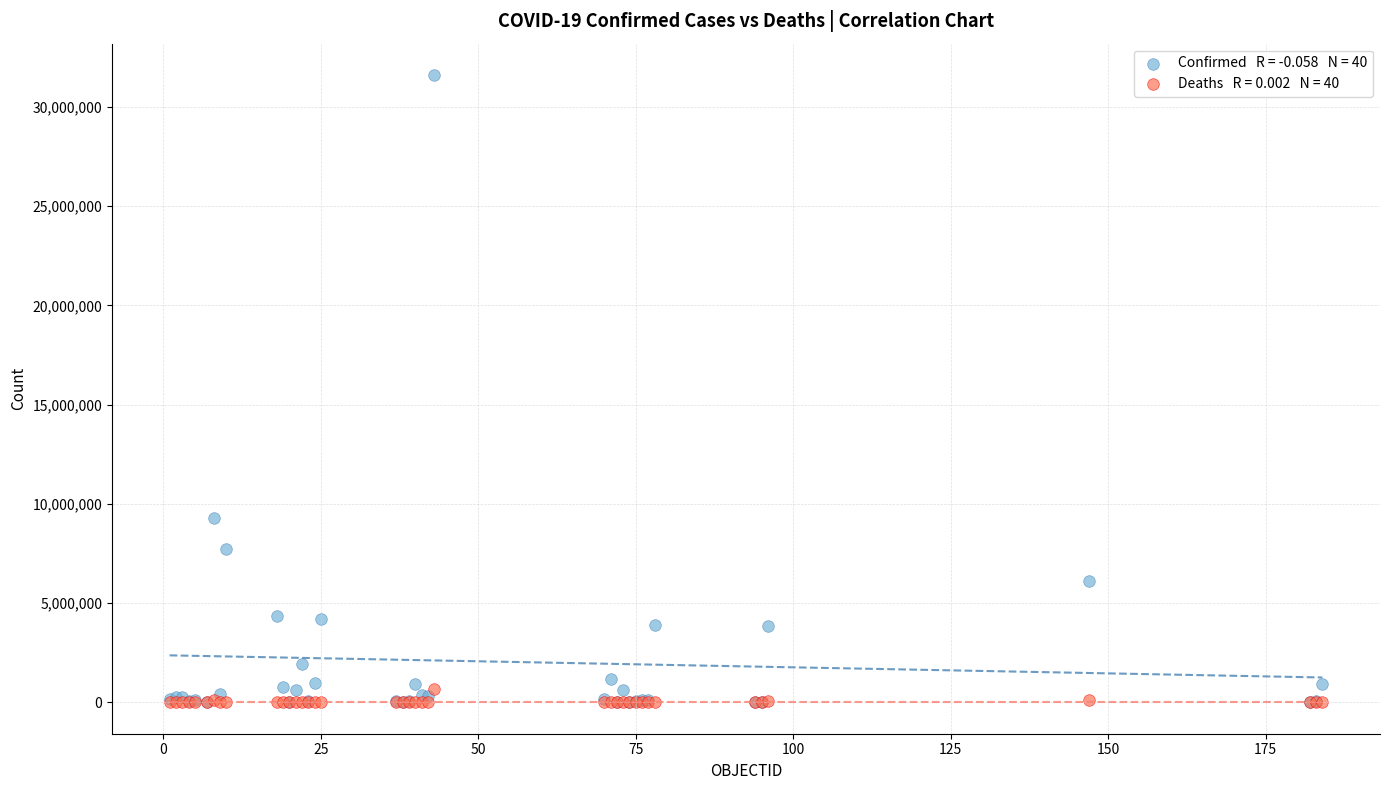

Across all series, what Y value is closest to 15805895?

9313453